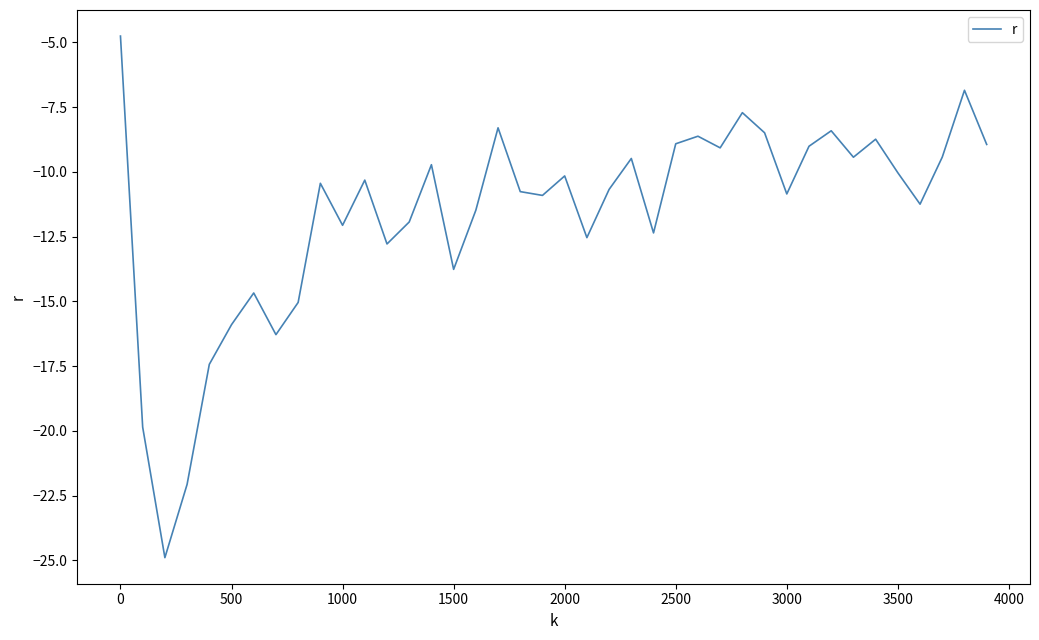

What is the maximum value shown in the chart?

-4.8